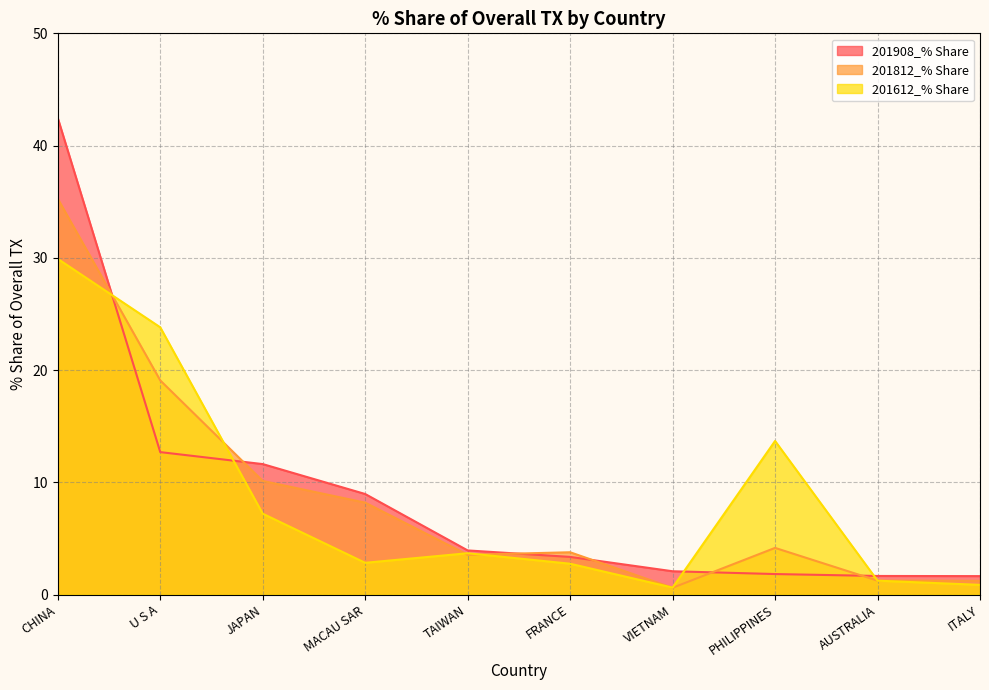

At which label does 201812_% Share first exceed 4?

CHINA